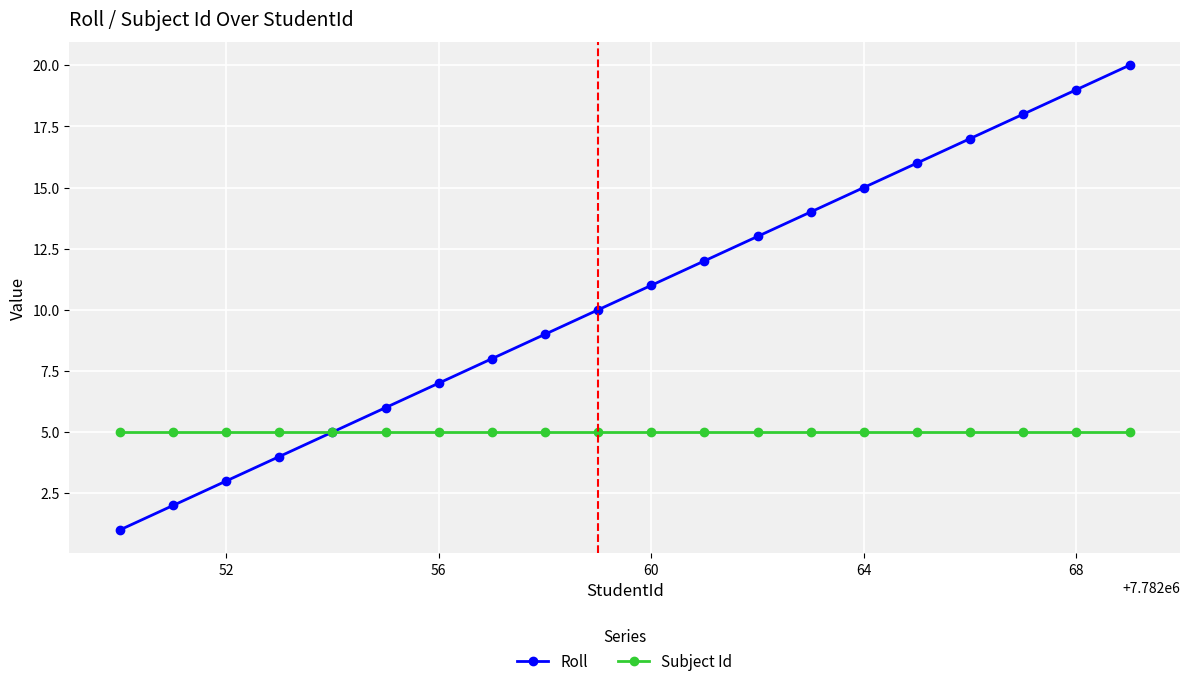

What is the maximum value for Subject Id?

5